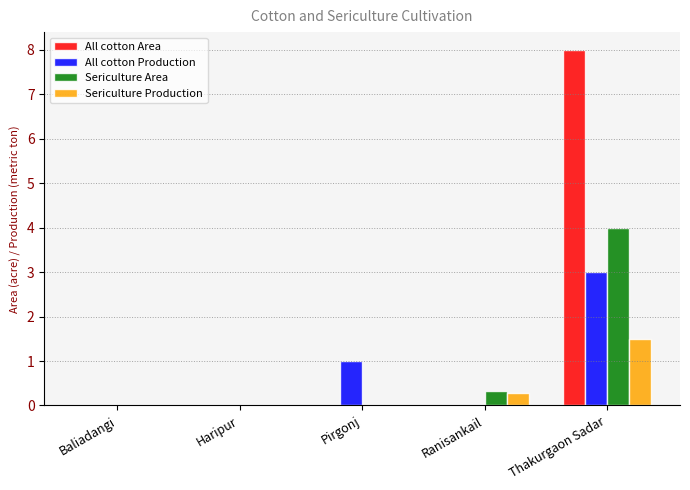

Are the bars grouped side by side (vs. stacked)?

Yes